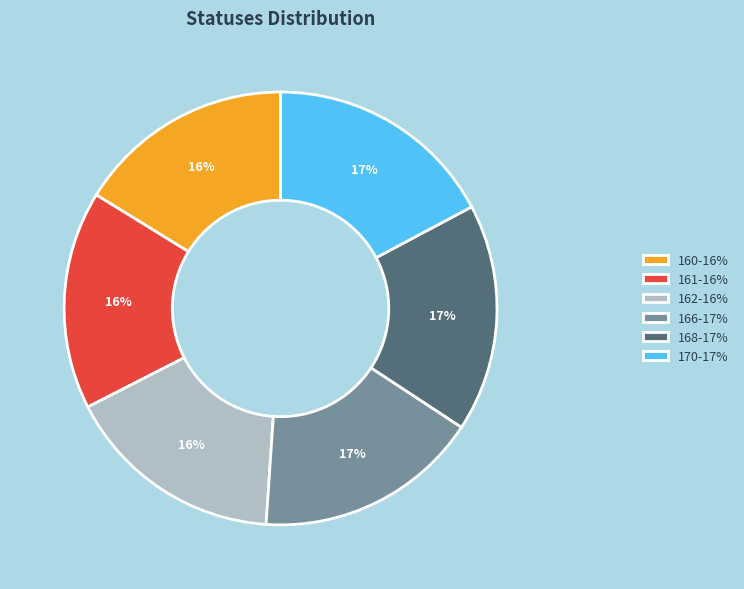

To the nearest percent, what is the difference between the largest and smallest slice percentages?

1%